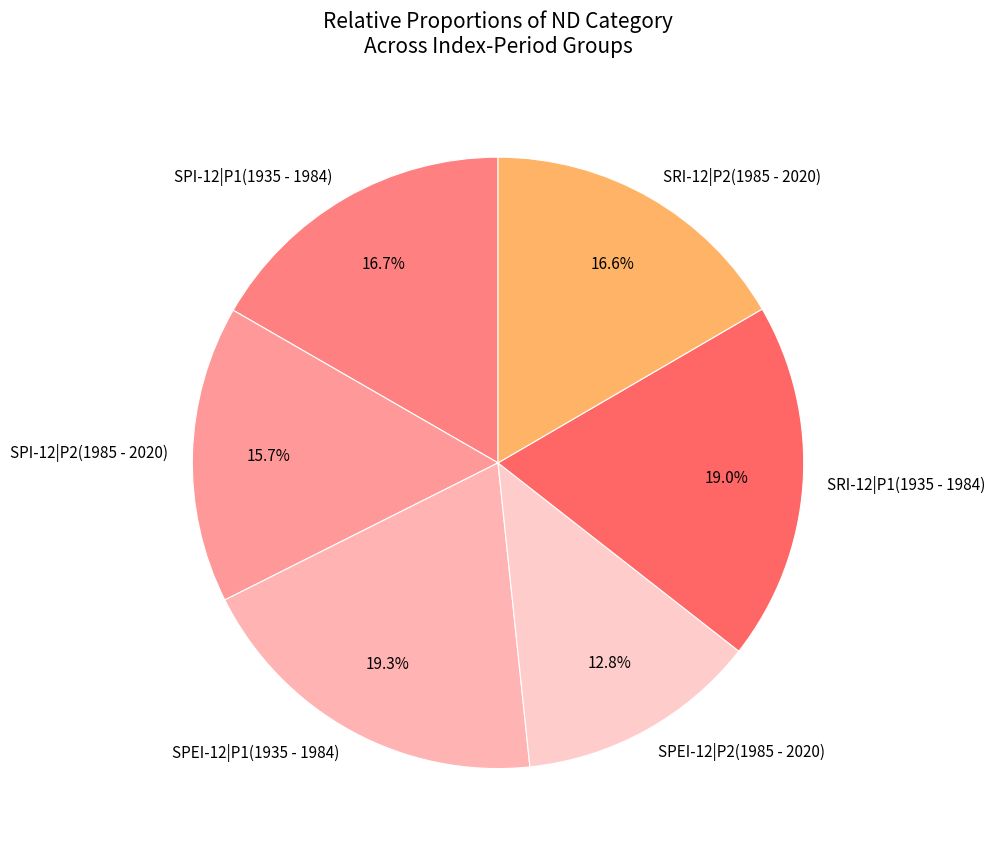

Is there any slice that represents more than half of the pie?

No